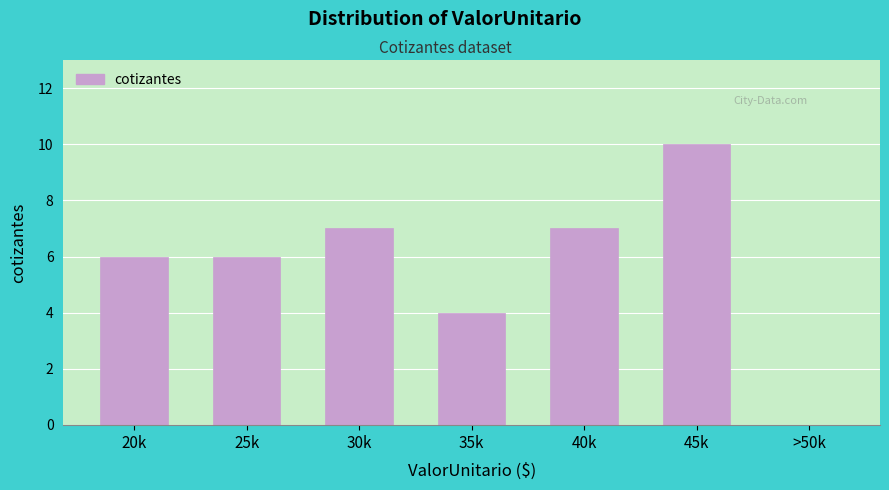

Reading left to right, transcribe all the data shown in this chart.

20k=6	25k=6	30k=7	35k=4	40k=7	45k=10	>50k=0